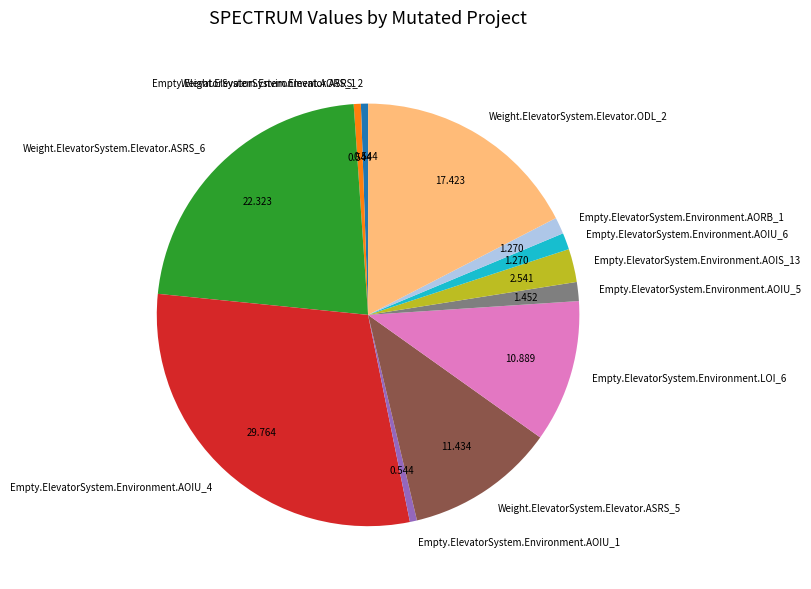

The Empty.ElevatorSystem.Environment.AORS_1 slice represents 13% of the pie. True or false?

False